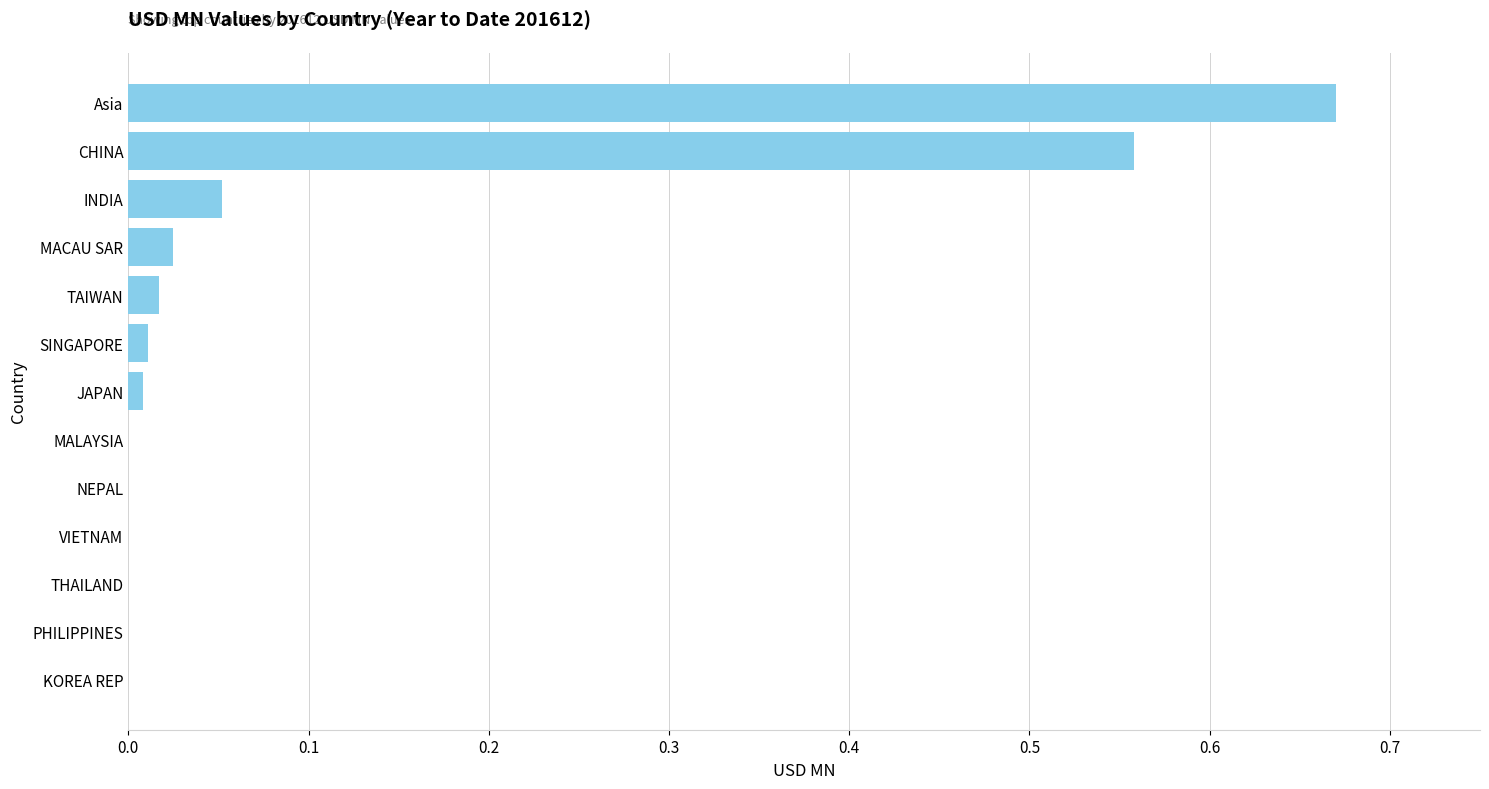

The value at CHINA is 0.2. True or false?

False